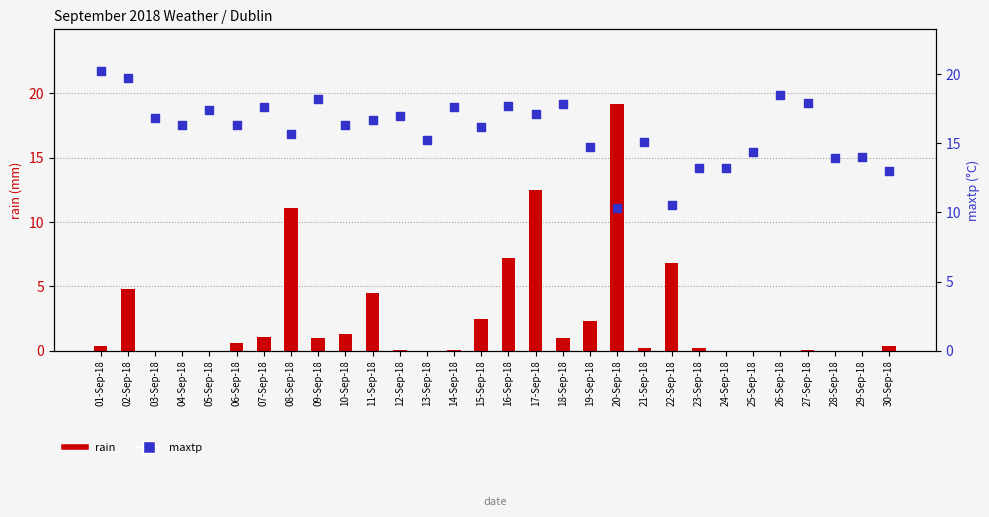

What are all the series names shown in the legend?

rain, maxtp